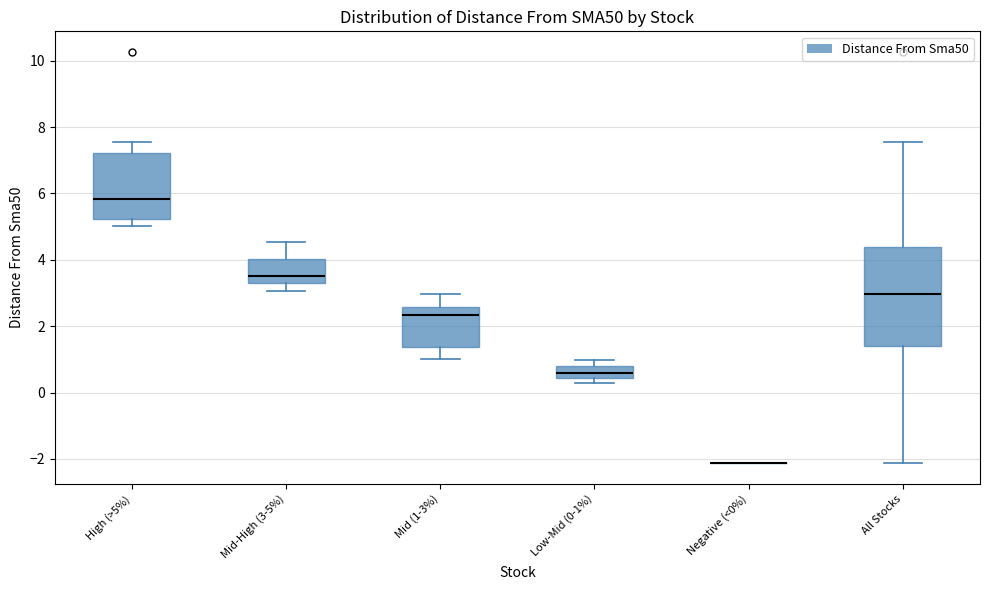

Where is the upper edge of the box for All Stocks on the y-axis? The values are not printed on the chart, so give them approximately, as read against the axis.

4.4